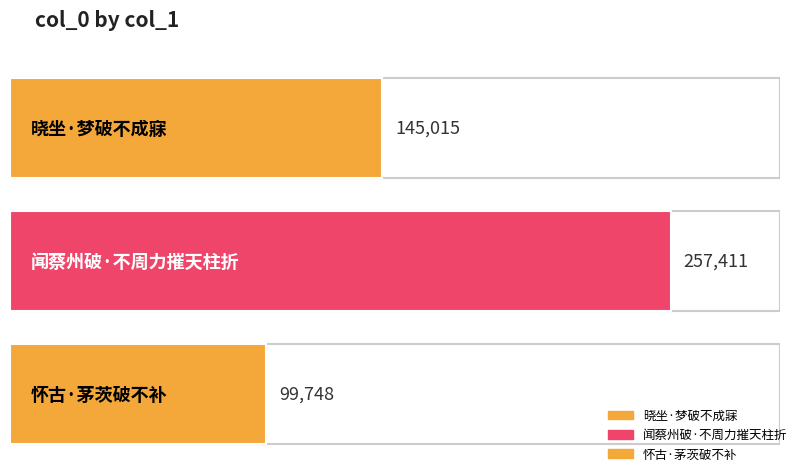

What is the sum of all values?

502174